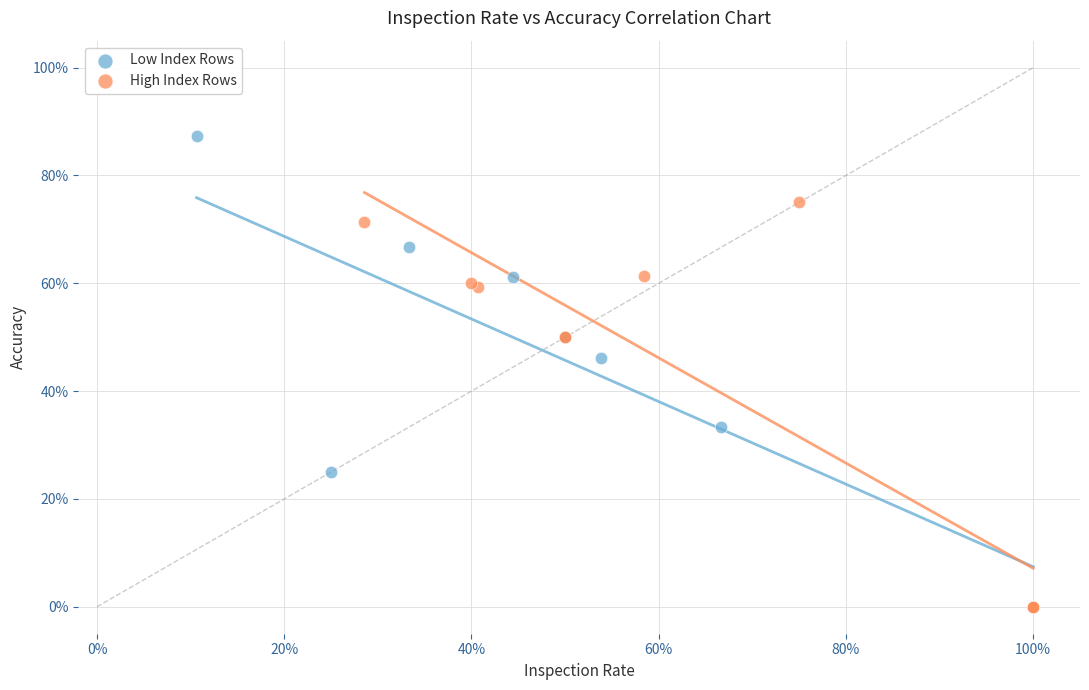

What are all the series names shown in the legend?

Low Index Rows, High Index Rows